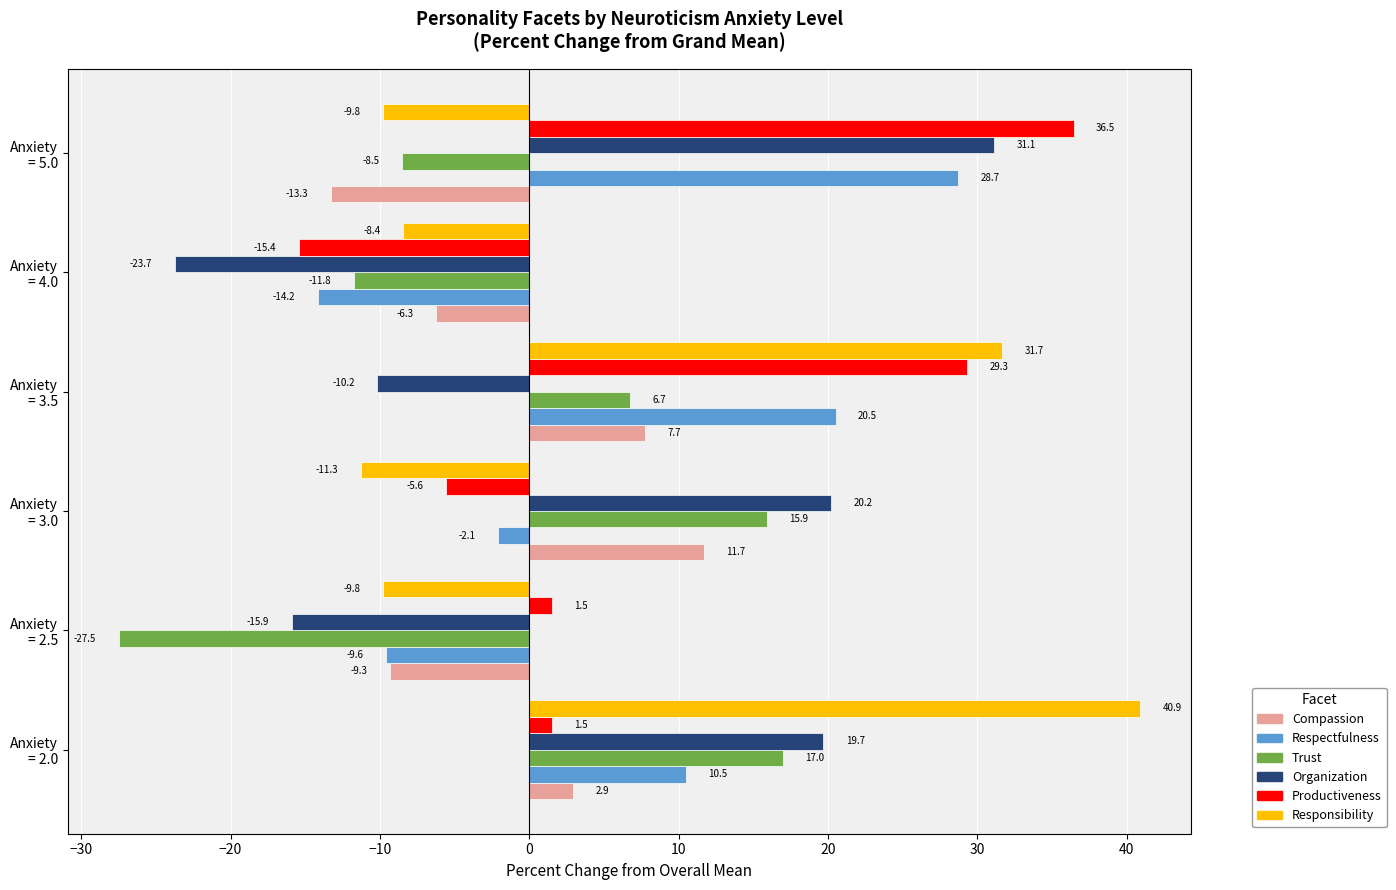

What is the difference between the maximum and minimum values in the Trust series?

44.5